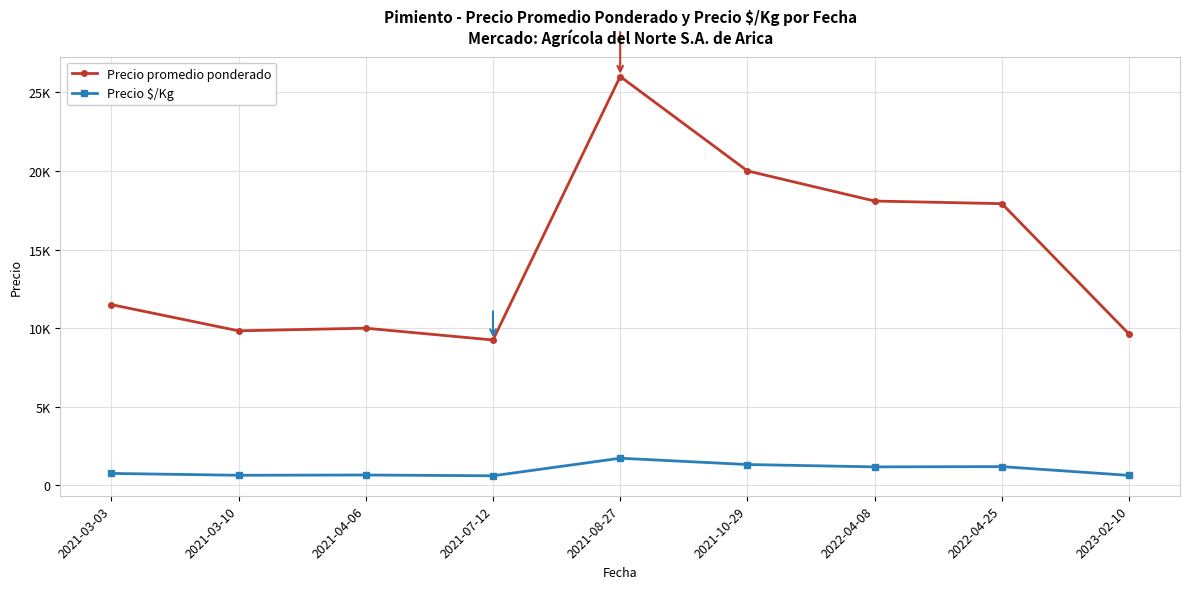

Rank the series by their maximum value, from lowest to highest.

Precio $/Kg, Precio promedio ponderado